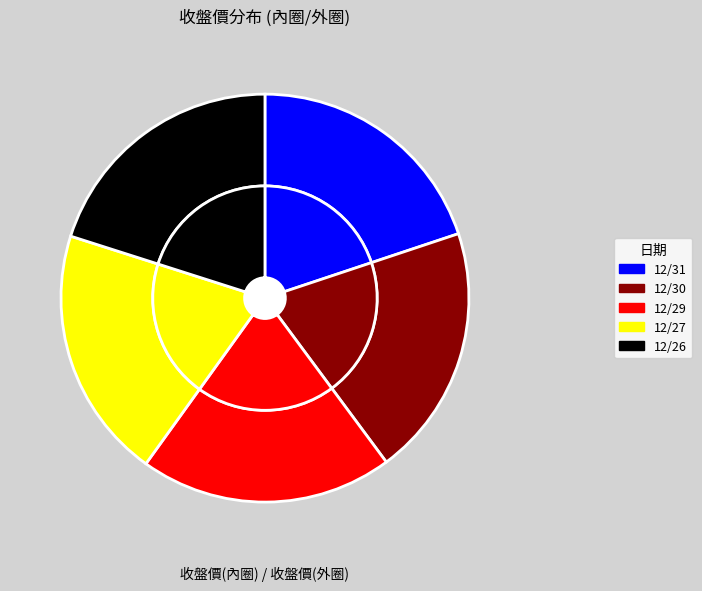

To the nearest percent, what portion does 12/26 represent?

20%